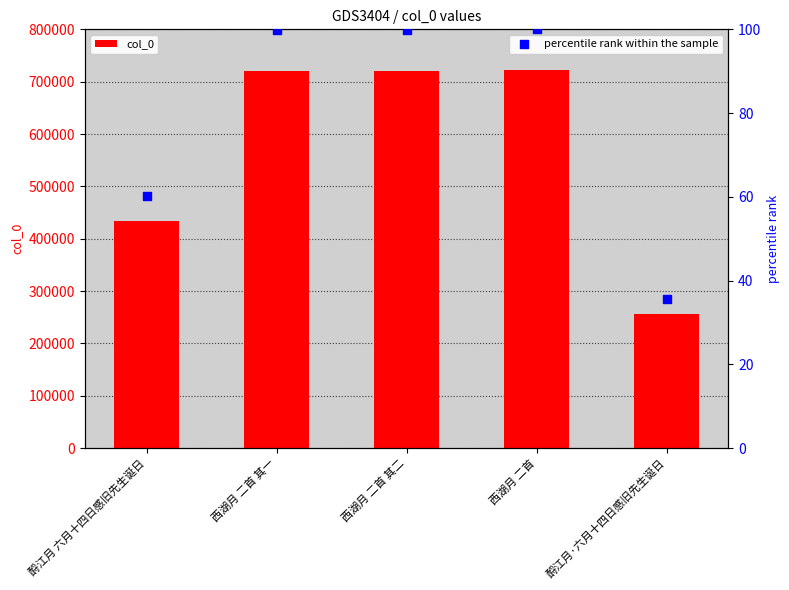

At how many categories does at least one series exceed 387691?

4